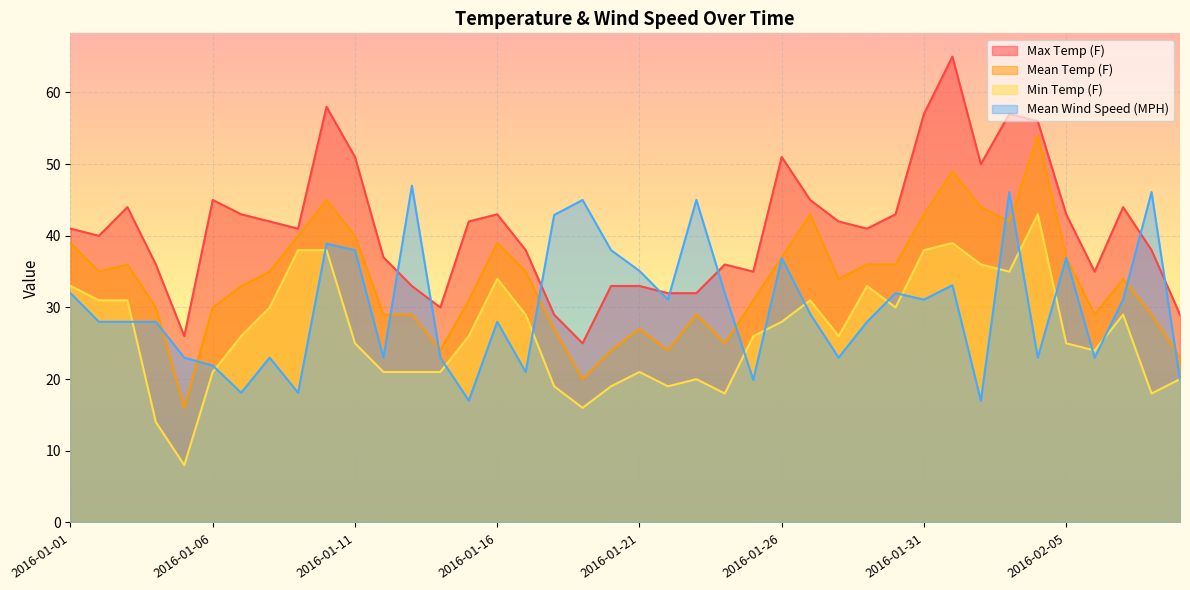

Does the chart display data point markers on the line(s)?

No